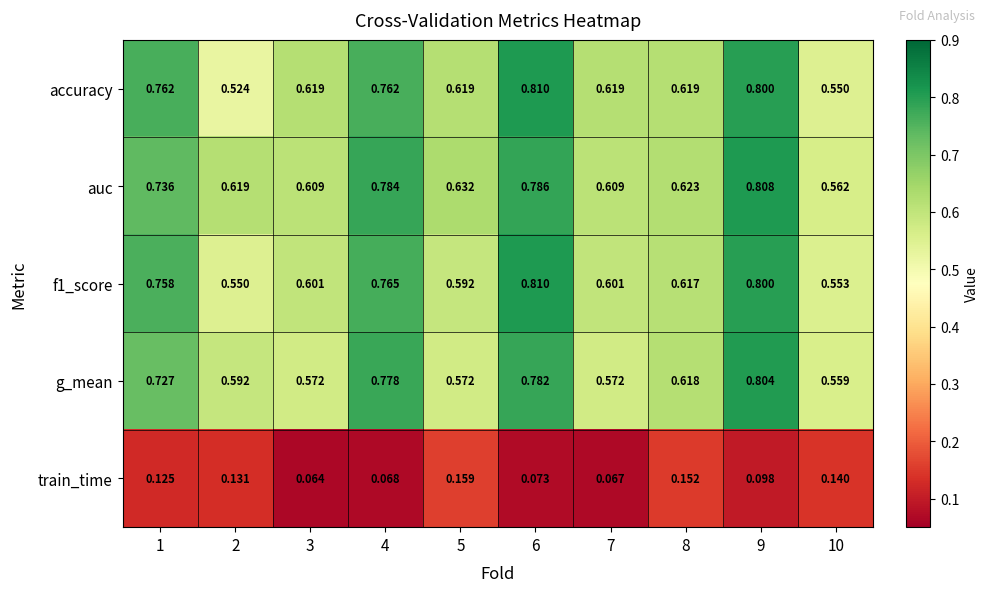

Which series has the largest total across all categories?

auc